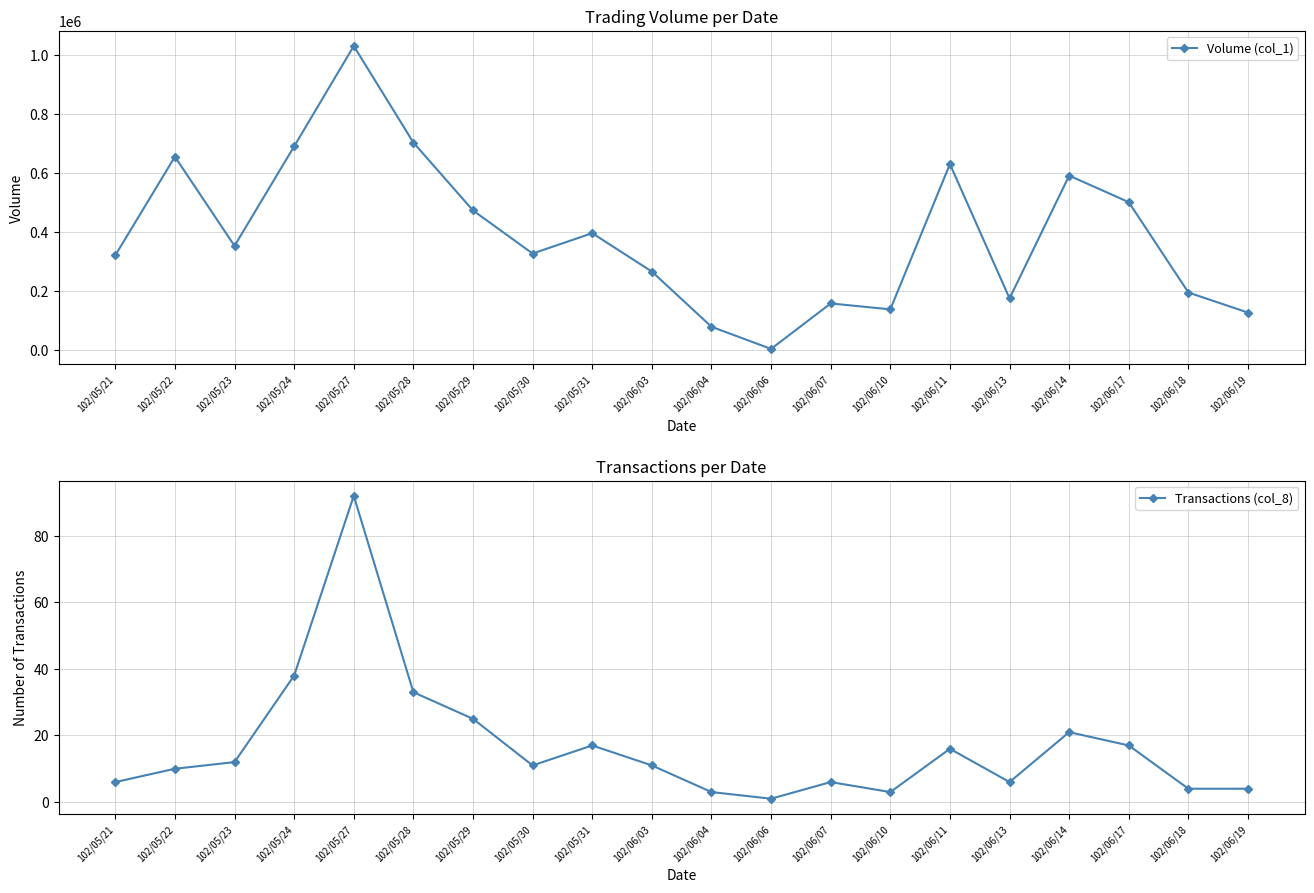

What is the spread (max minus min) of values at 102/05/29?

473975